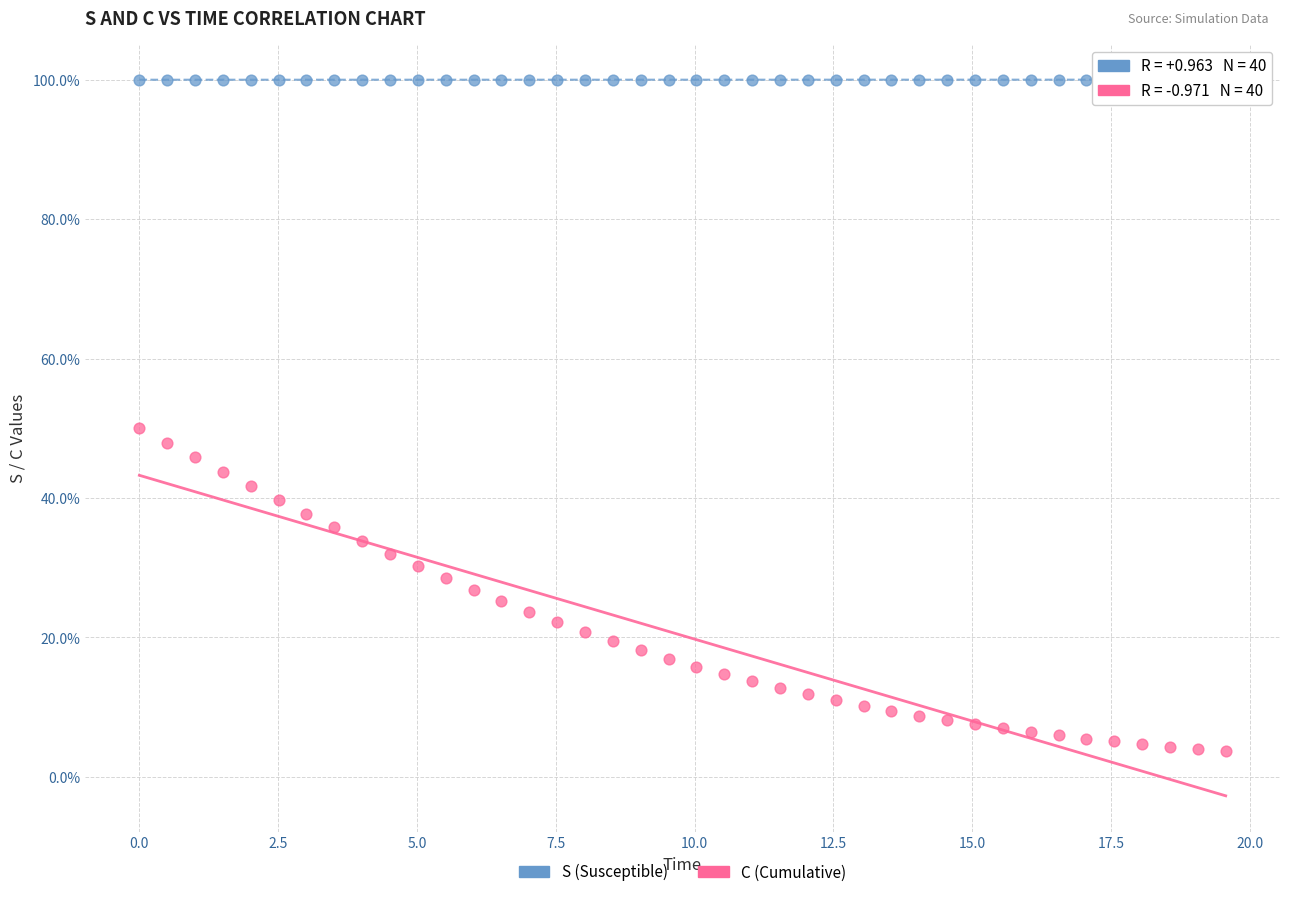

What are all the series names shown in the legend?

S (Susceptible), C (Cumulative)